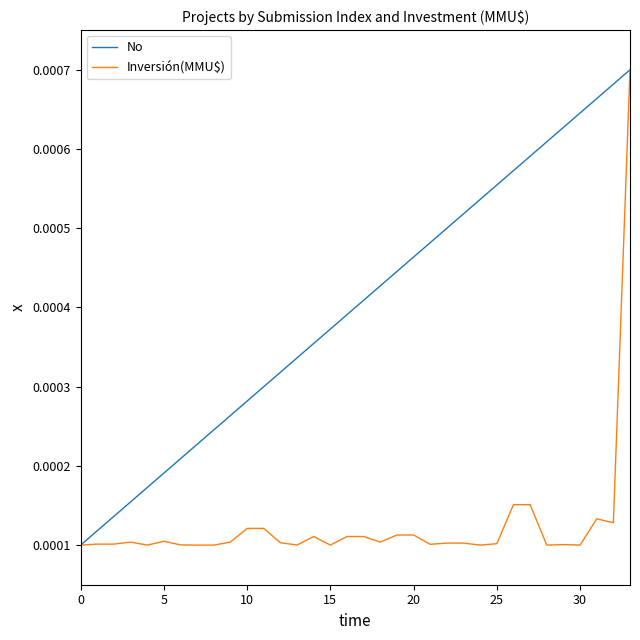

Rank the series by their average value, from highest to lowest.

No, Inversión(MMU$)